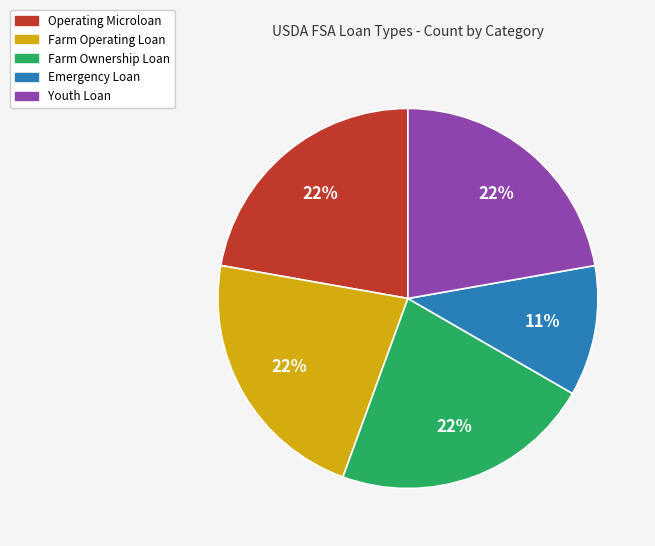

To the nearest percent, what is the difference between the largest and smallest slice percentages?

11%